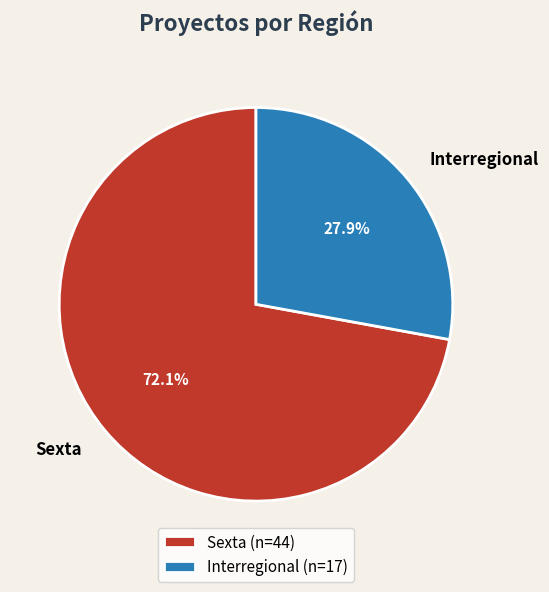

To the nearest percent, what is the difference between the Interregional and Sexta slice percentages?

44%